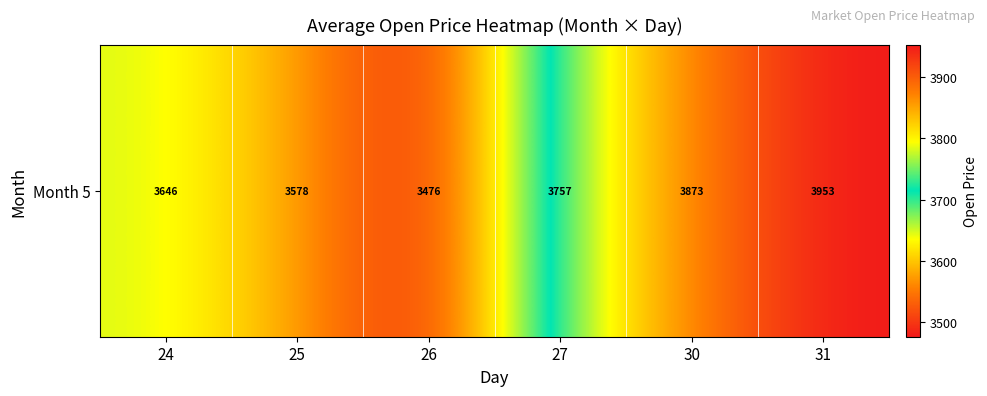

The value at 30 is 6894.0. True or false?

False